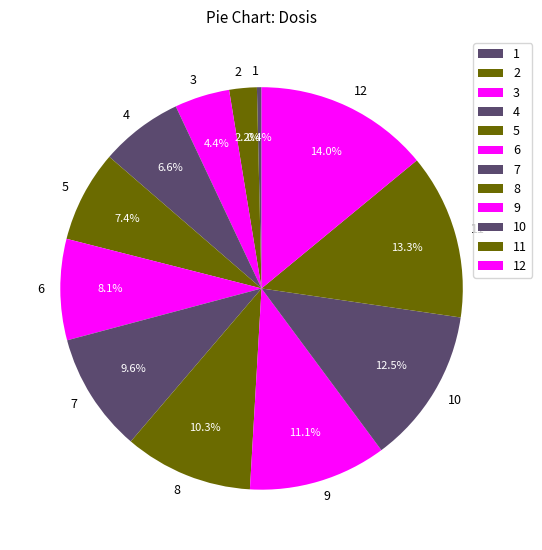

Rank the categories by value from highest to lowest.

12, 11, 10, 9, 8, 7, 6, 5, 4, 3, 2, 1